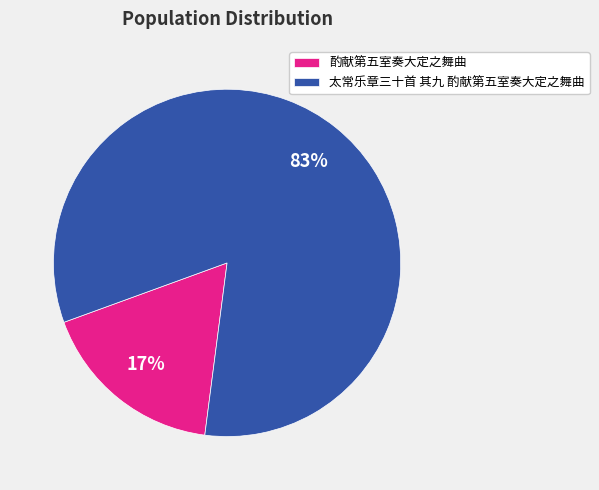

Between 太常乐章三十首 其九 酌献第五室奏大定之舞曲 and 酌献第五室奏大定之舞曲, which is larger?

太常乐章三十首 其九 酌献第五室奏大定之舞曲